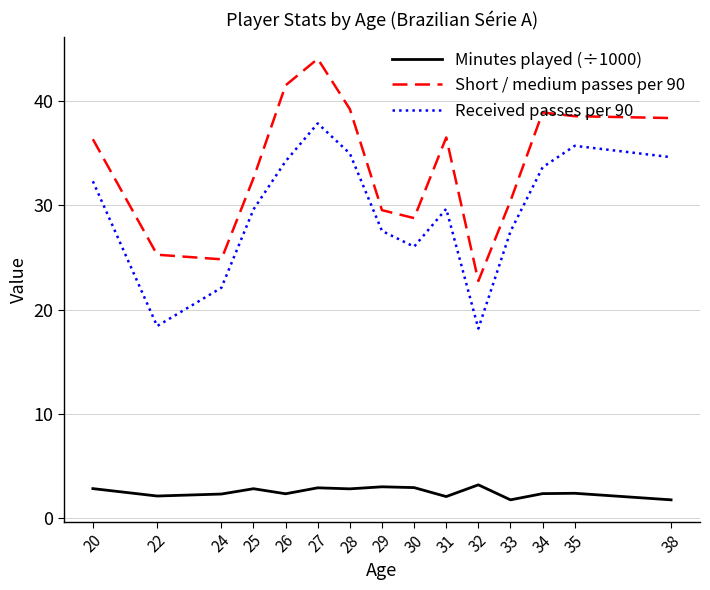

At which category does Short / medium passes per 90 reach its first local valley?

24